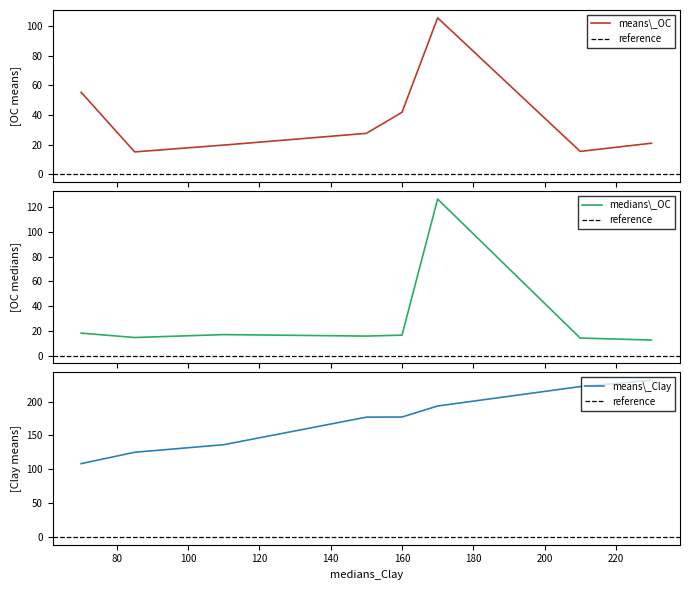

How many values in the means_Clay series are below 177?

4